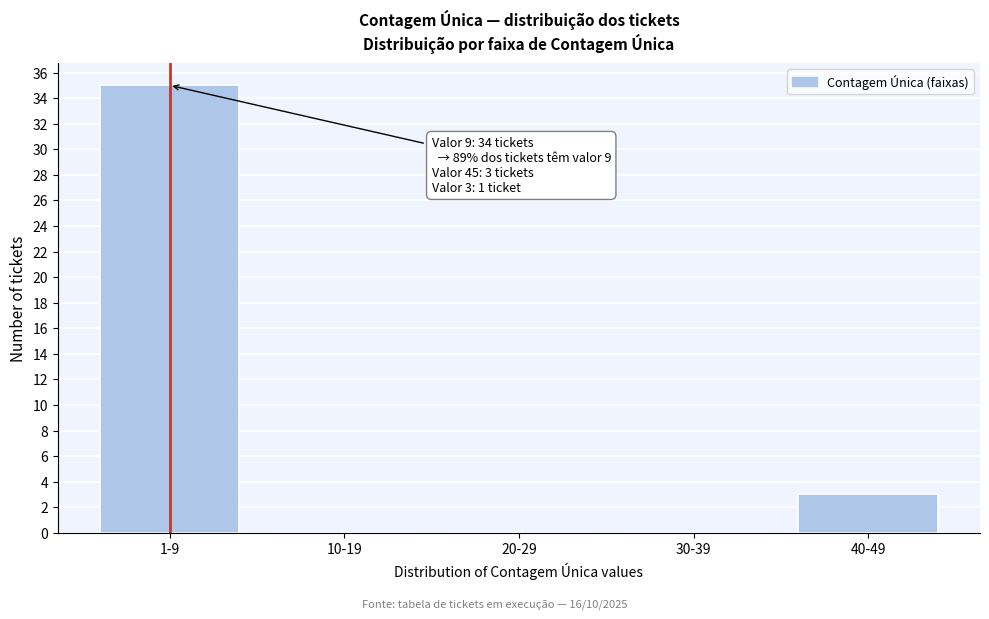

Reading left to right, transcribe all the data shown in this chart.

1-9=35	10-19=0	20-29=0	30-39=0	40-49=3